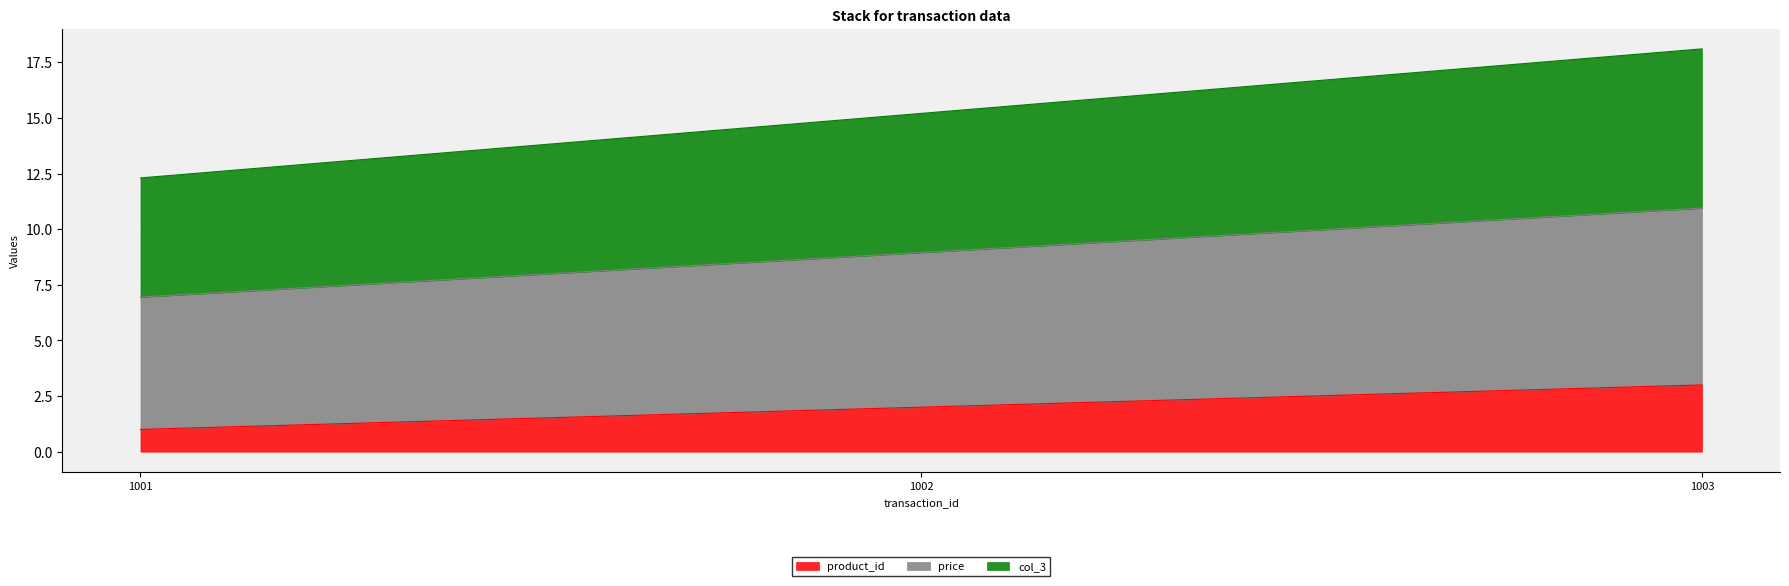

The product_id series shows 1.0 at 1001. True or false?

True